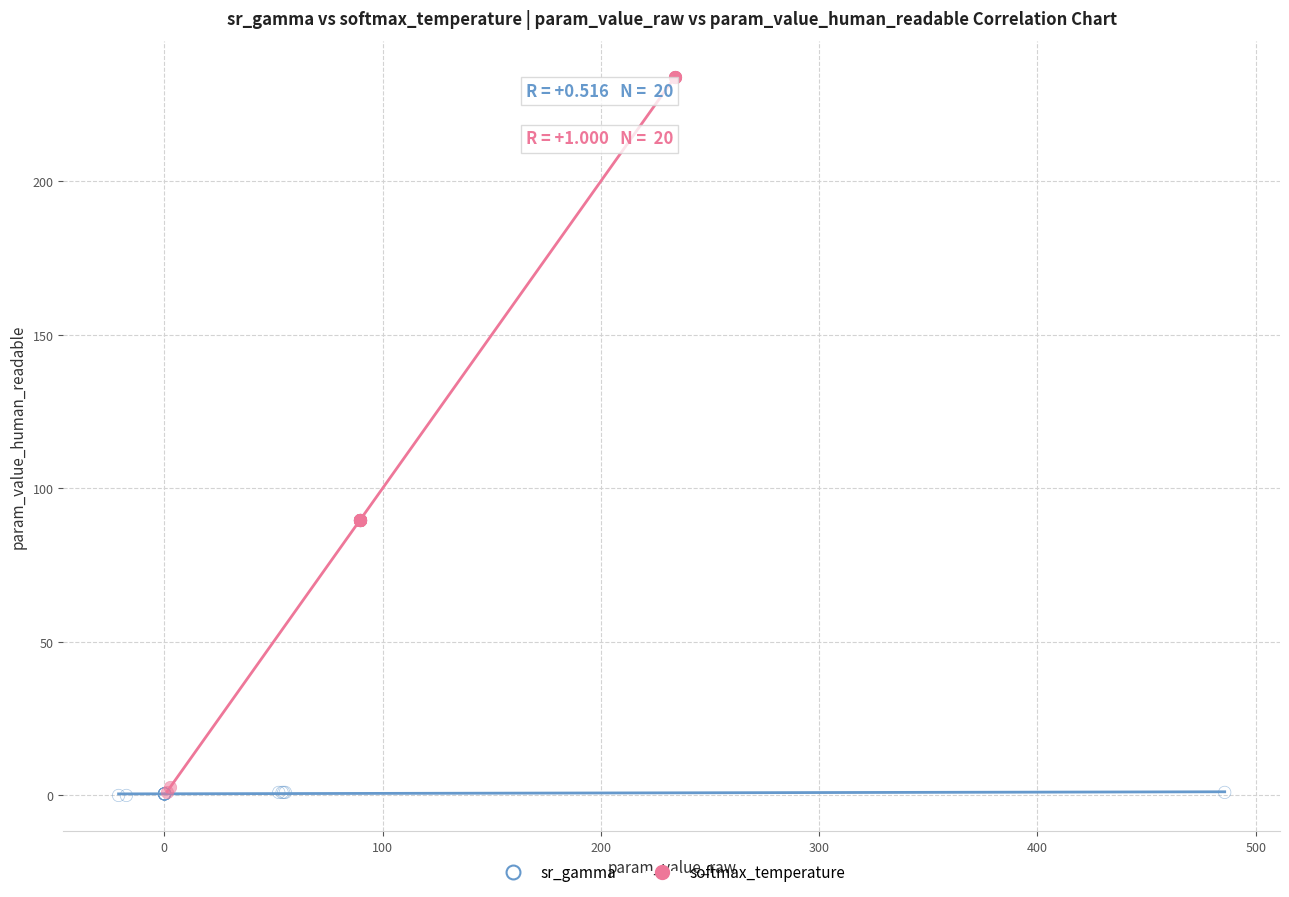

Which series has the widest spread of Y values?

softmax_temperature